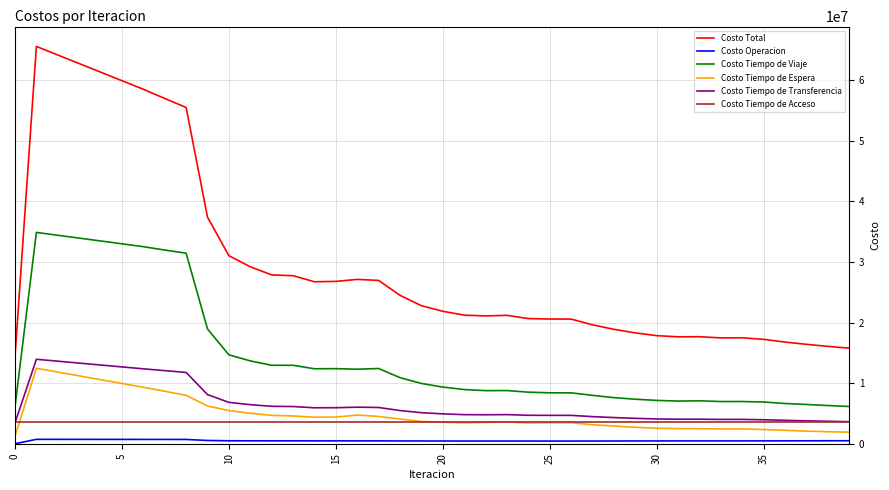

Which series has the largest total across all categories?

Costo Total